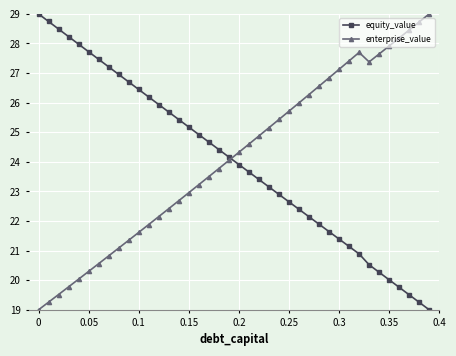

Rank the series by their average value, from highest to lowest.

enterprise_value, equity_value